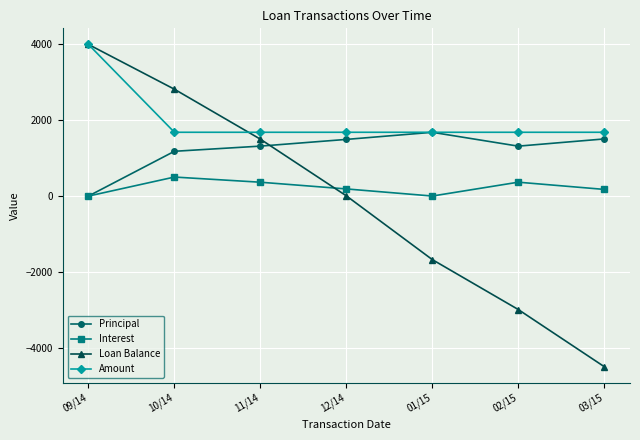

The value of Amount at 12/14 is 2542.1. True or false?

False